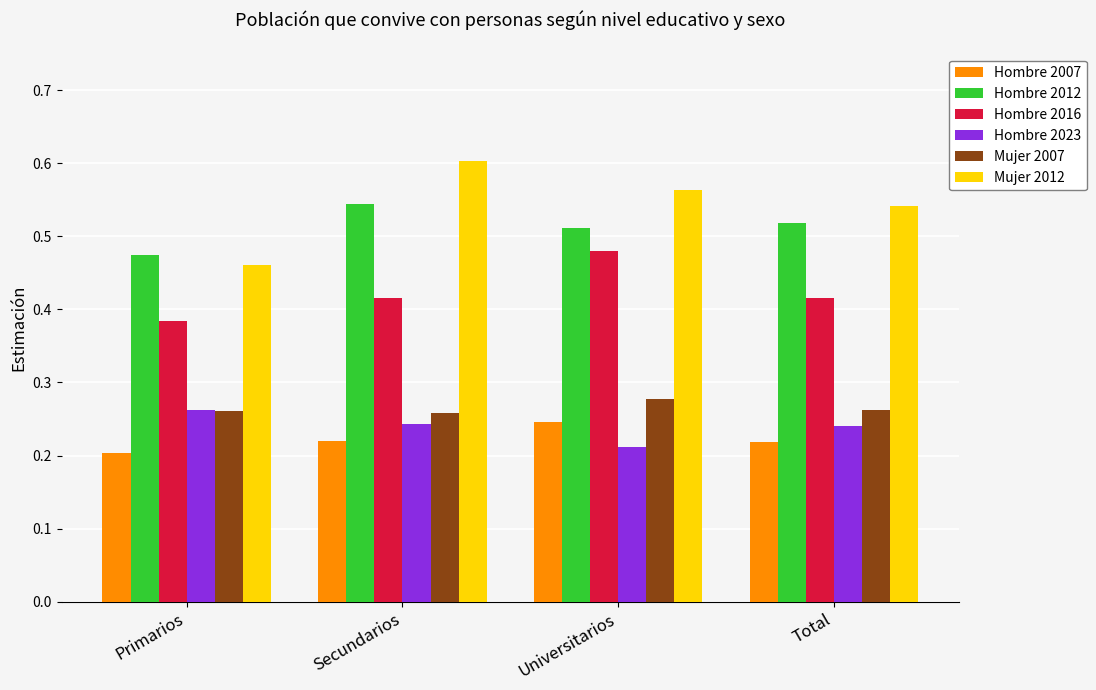

What is the total value across all series at Total?

2.2